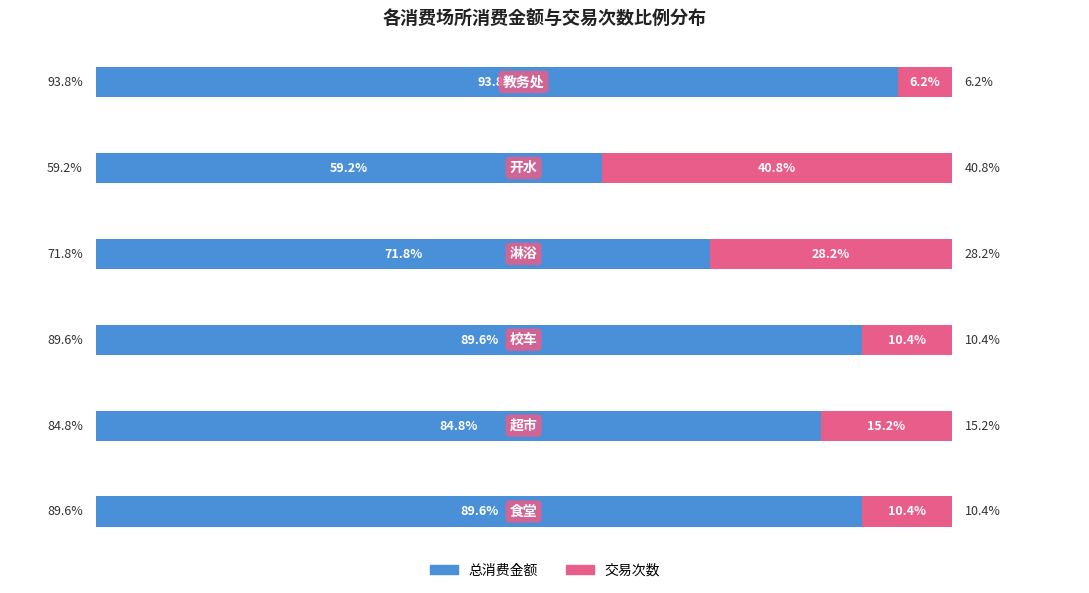

What are all the series names shown in the legend?

总消费金额, 交易次数